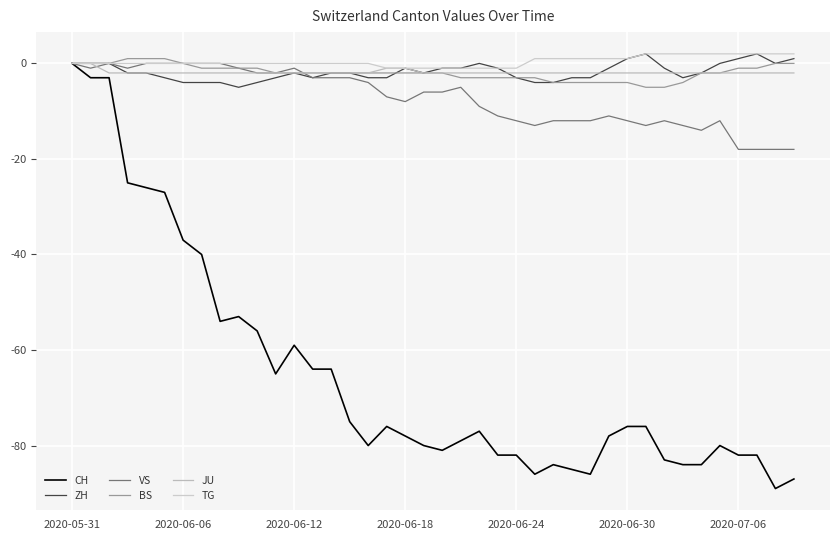

How many lines are shown in the chart?

6